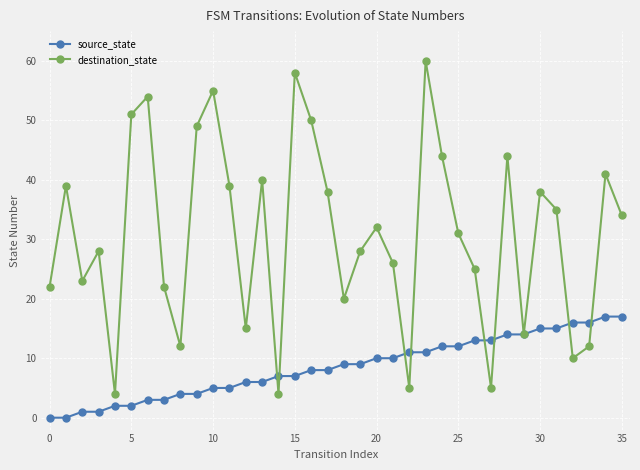

Which series has the widest spread of values?

destination_state